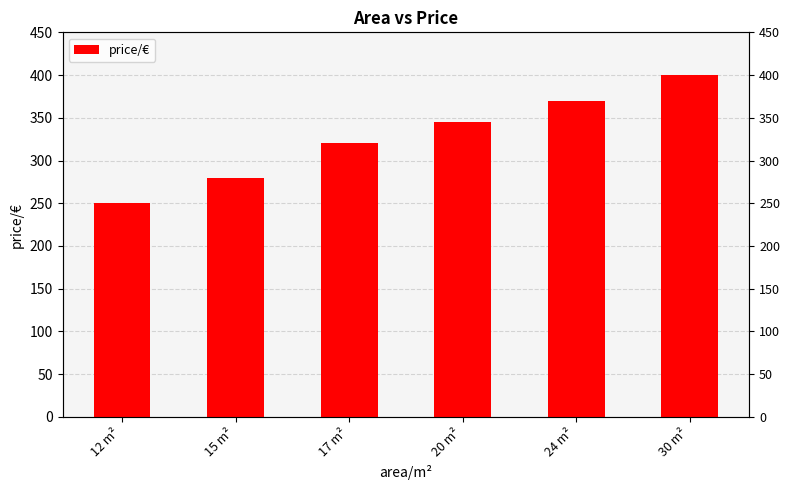

What is the change in value from 20 m² to 24 m²?

+25